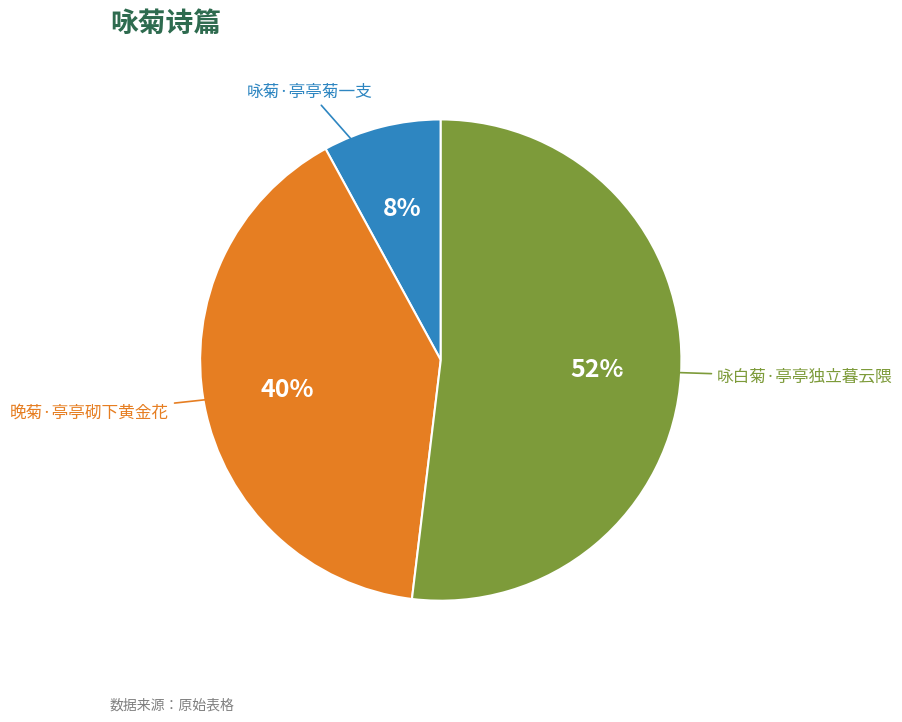

Does 咏白菊·亭亭独立暮云隈 account for over 50% of the chart?

Yes